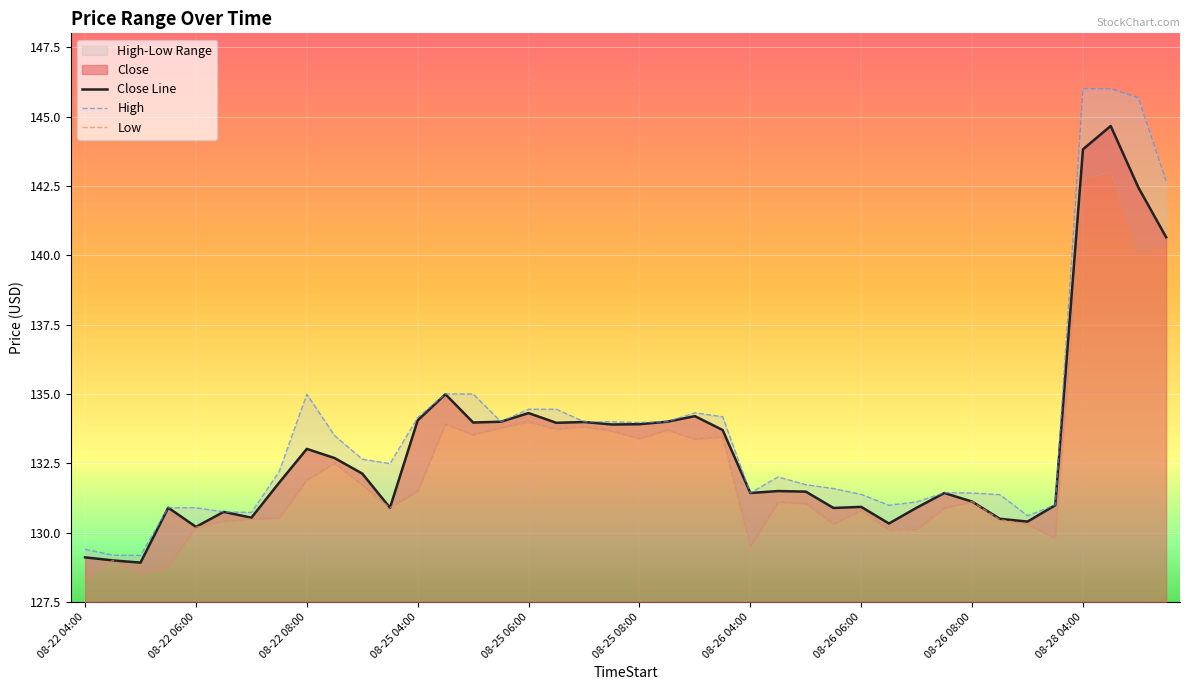

The Low series shows 60.9 at 08-26 04:00. True or false?

False